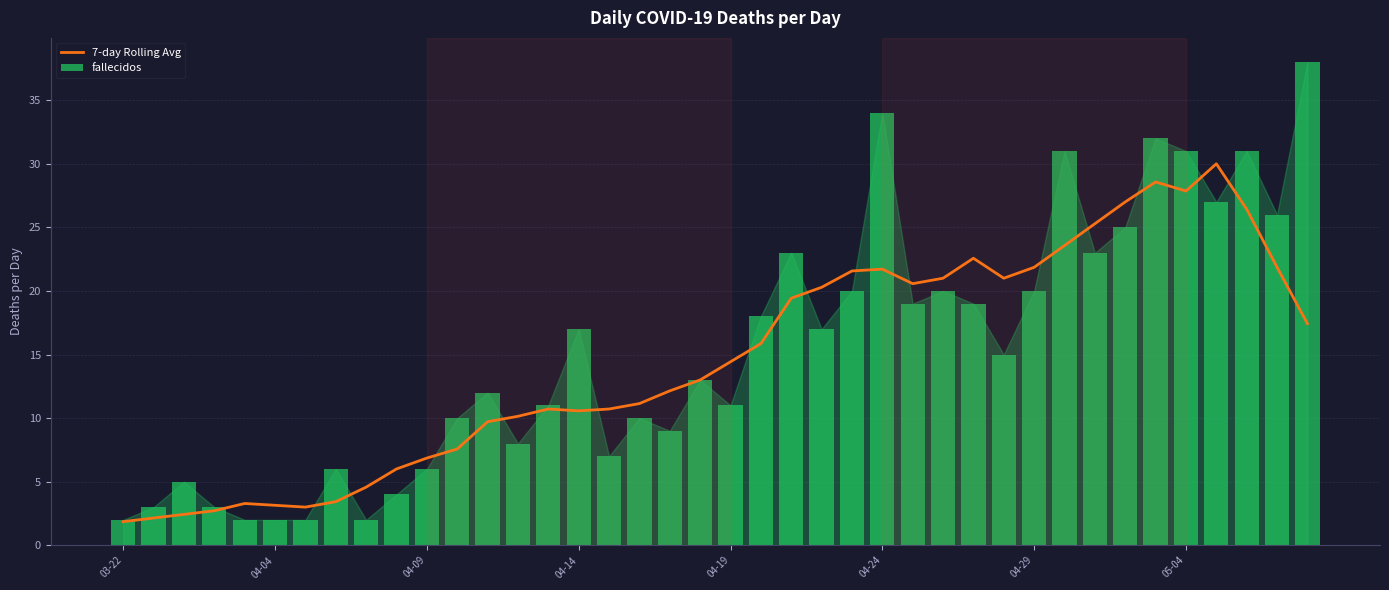

Which series has the widest spread of values?

fallecidos